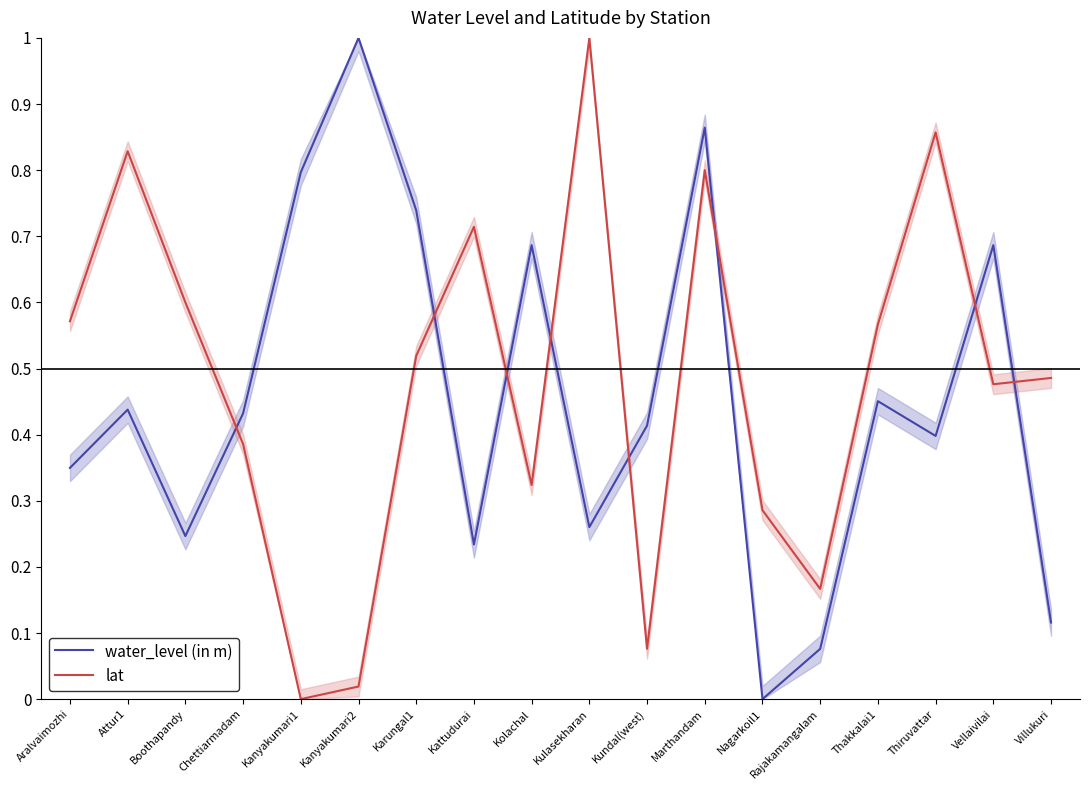

Reading right to left, extract all data points from this chart.

water_level (in m): Villukuri=0.1	Vellaivilai=0.7	Thiruvattar=0.4	Thakkalai1=0.5	Rajakamangalam=0.1	Nagarkoil1=0.0	Marthandam=0.9	Kundal(west)=0.4	Kulasekharan=0.3	Kolachal=0.7	Kattudurai=0.2	Karungal1=0.7	Kanyakumari2=1.0	Kanyakumari1=0.8	Chettiarmadam=0.4	Boothapandy=0.2	Attur1=0.4	Aralvaimozhi=0.3
lat: Villukuri=0.5	Vellaivilai=0.5	Thiruvattar=0.9	Thakkalai1=0.6	Rajakamangalam=0.2	Nagarkoil1=0.3	Marthandam=0.8	Kundal(west)=0.1	Kulasekharan=1.0	Kolachal=0.3	Kattudurai=0.7	Karungal1=0.5	Kanyakumari2=0.0	Kanyakumari1=0.0	Chettiarmadam=0.4	Boothapandy=0.6	Attur1=0.8	Aralvaimozhi=0.6